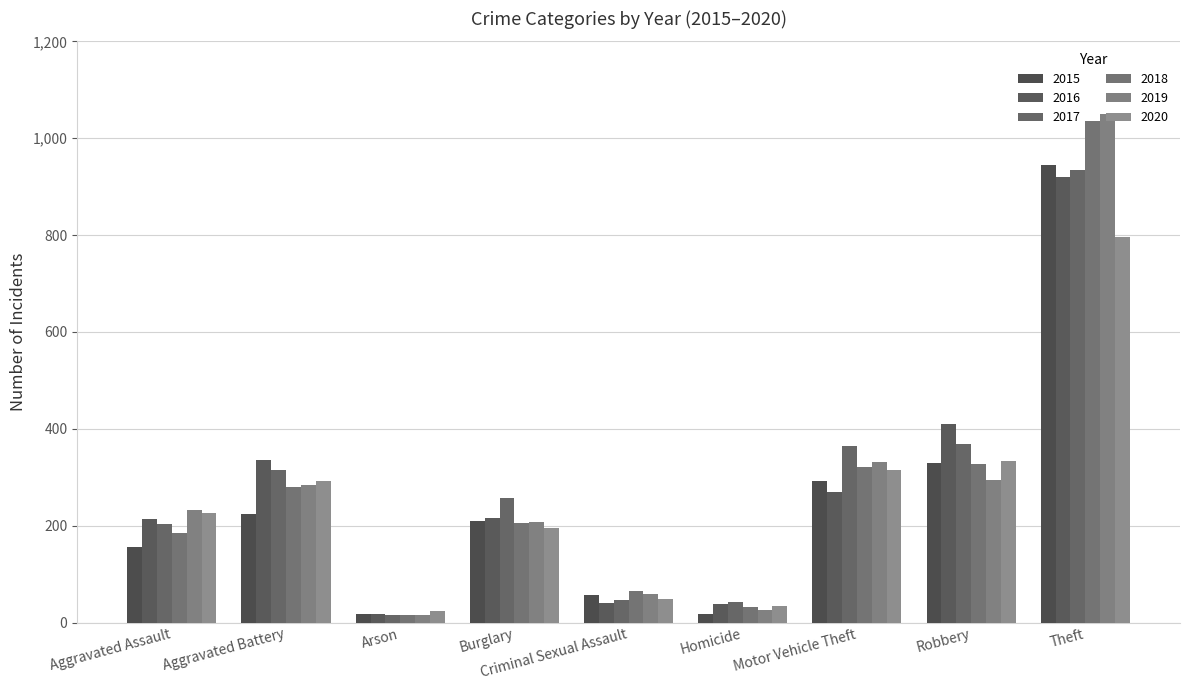

What is the minimum value shown in the chart?

15